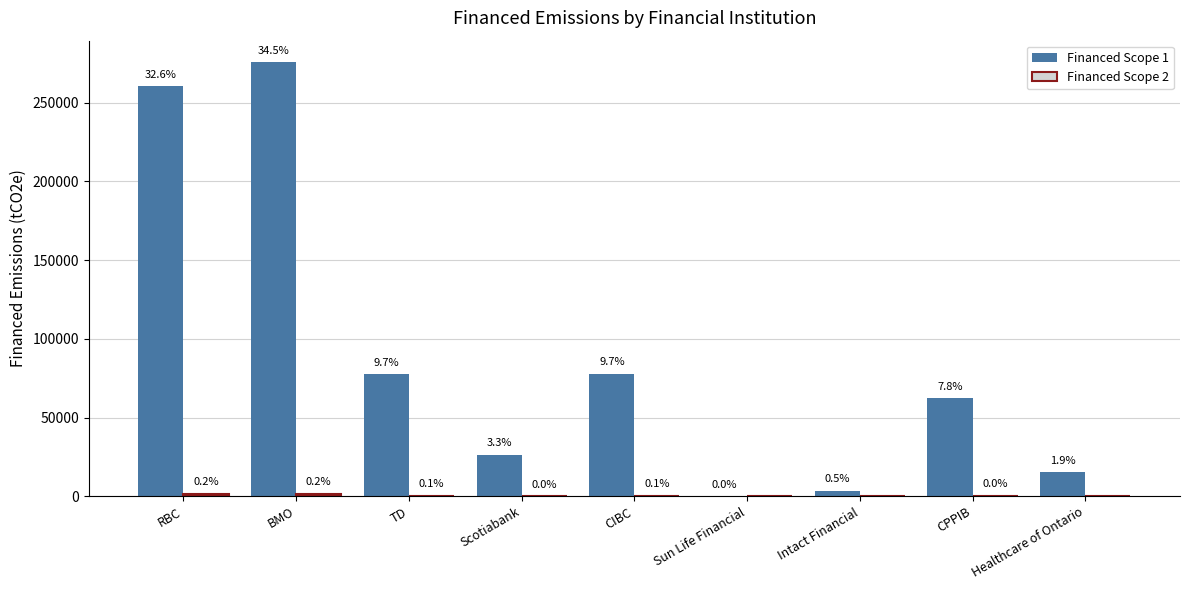

Are the bars grouped side by side (vs. stacked)?

Yes